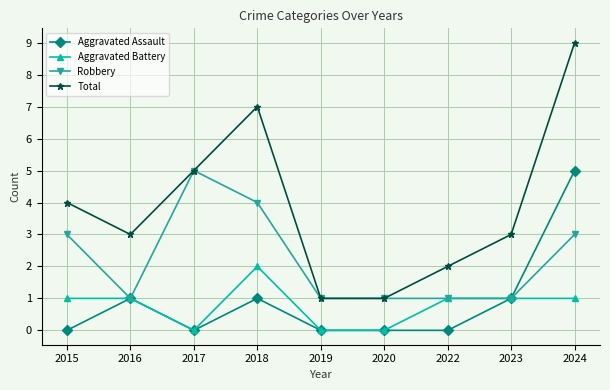

Which category has the highest value across all series?

2024